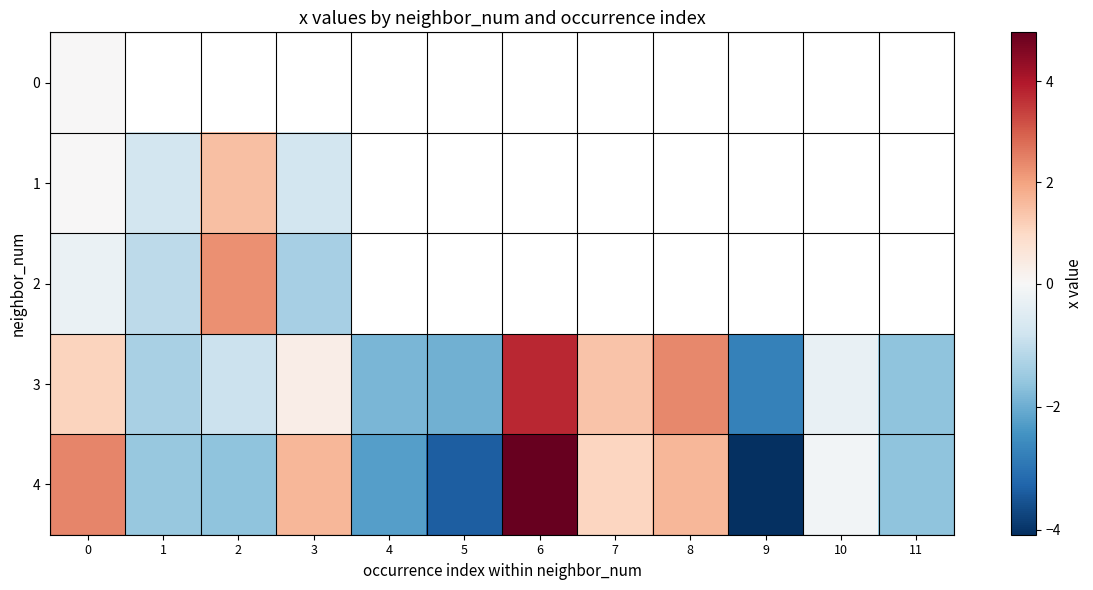

Is the value of 3 at 8 greater than the value of 2 at 10?

No